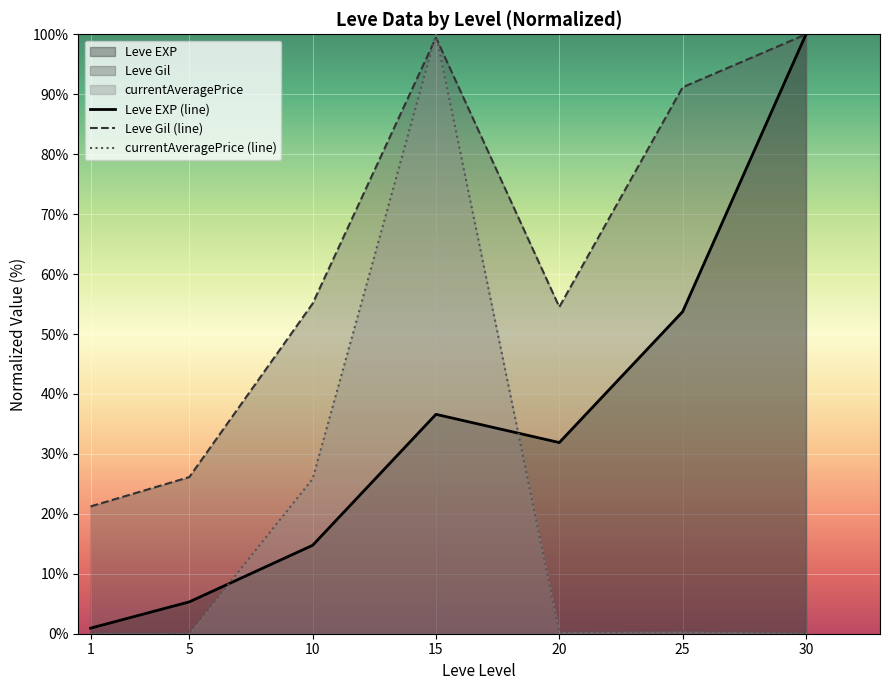

Where is the first local minimum for Leve EXP (line)?

20